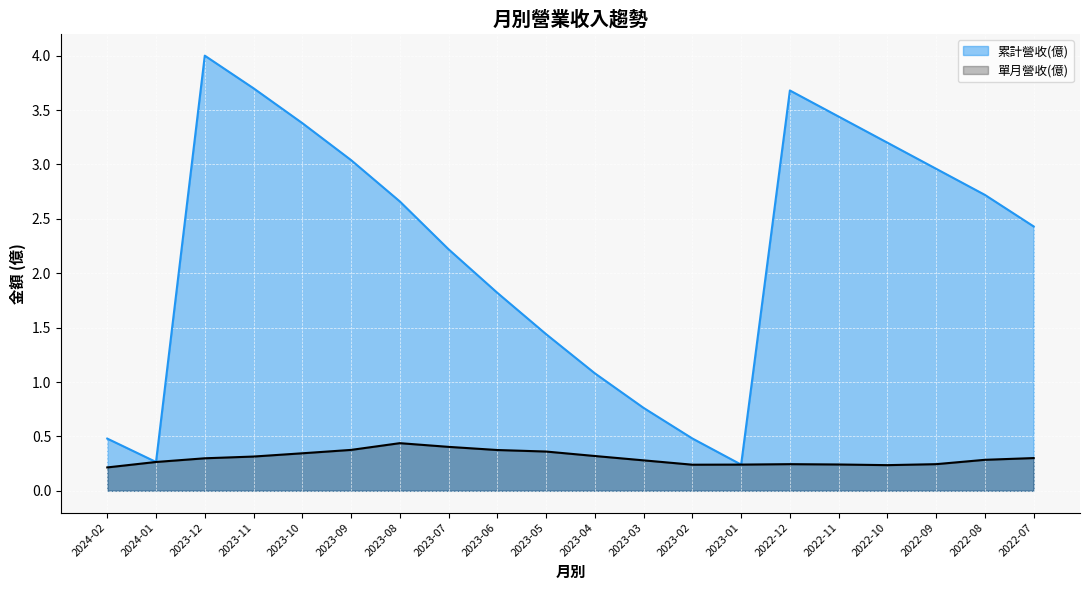

Reading left to right, list all the values displayed in this chart.

累計營收(億): 0.5	0.3	4.0	3.7	3.4	3.0	2.7	2.2	1.8	1.4	1.1	0.8	0.5	0.2	3.7	3.4	3.2	3.0	2.7	2.4
單月營收(億): 0.2	0.3	0.3	0.3	0.3	0.4	0.4	0.4	0.4	0.4	0.3	0.3	0.2	0.2	0.2	0.2	0.2	0.2	0.3	0.3